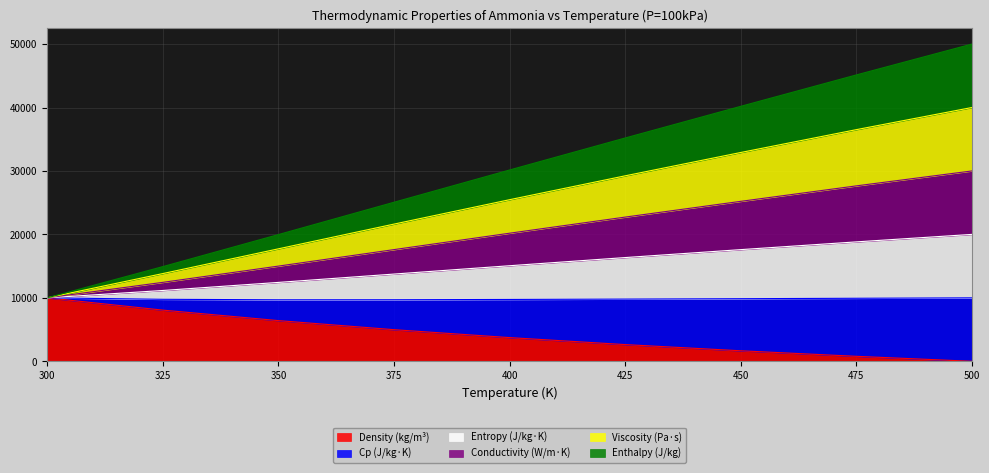

How many lines are shown in the chart?

6